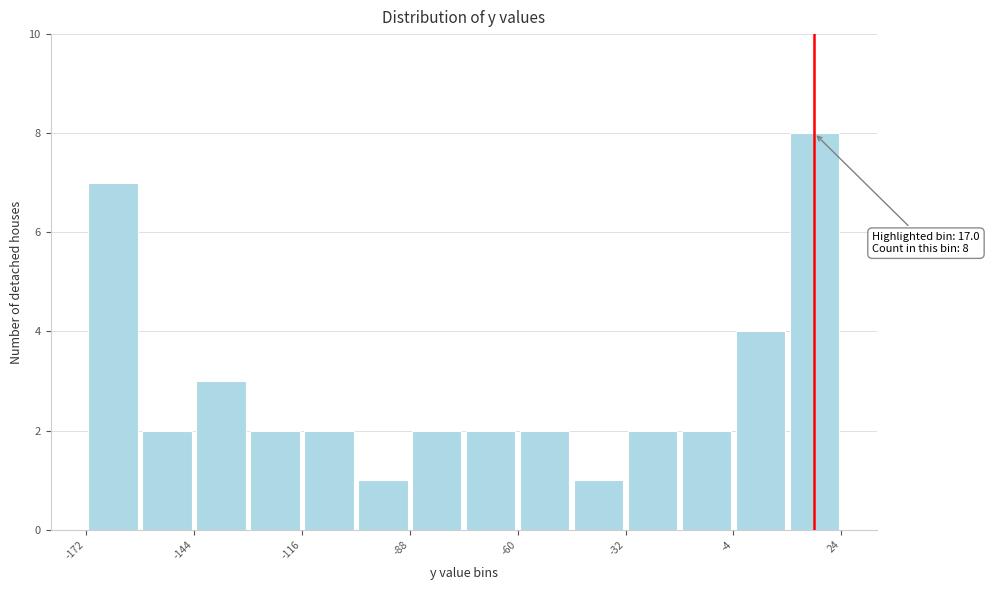

Read against the x-axis, roughly where is the centre of the tallest bar?

15